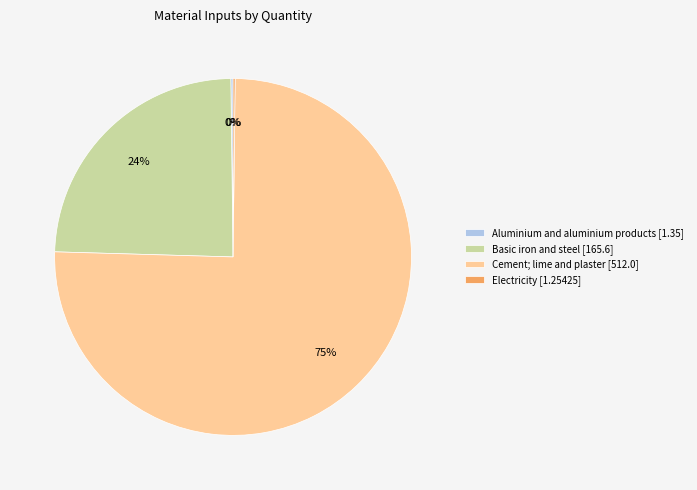

To the nearest percent, what is the average slice percentage?

25%